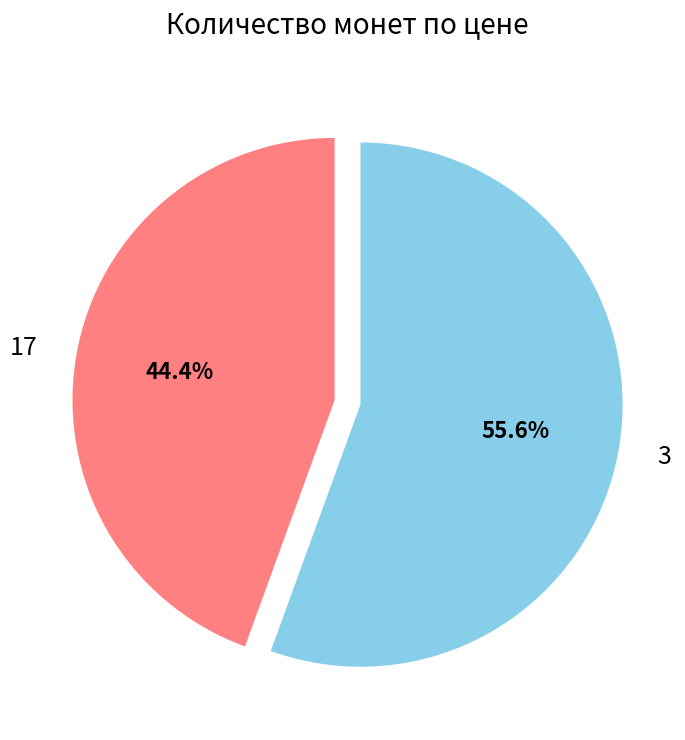

True or false: 17 accounts for 30% of the total.

False